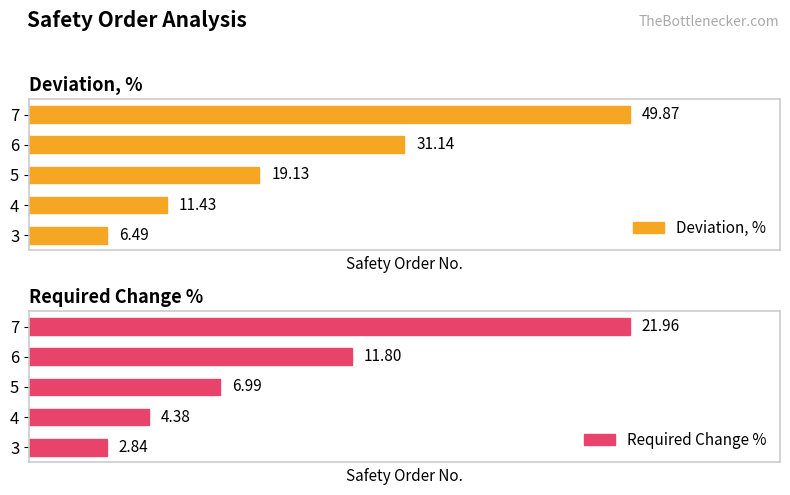

How many data points in Deviation, % are above 19?

3